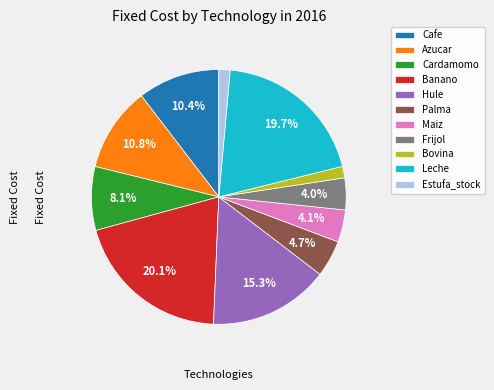

Do Cardamomo and Bovina together represent more than half of the pie?

No